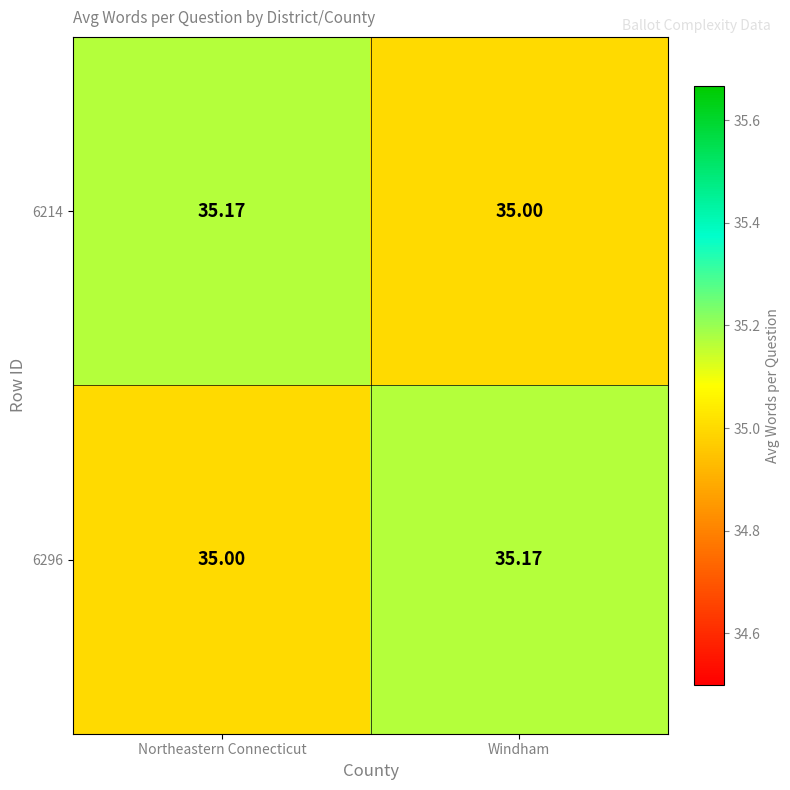

At which label does 6296 reach its peak?

Windham